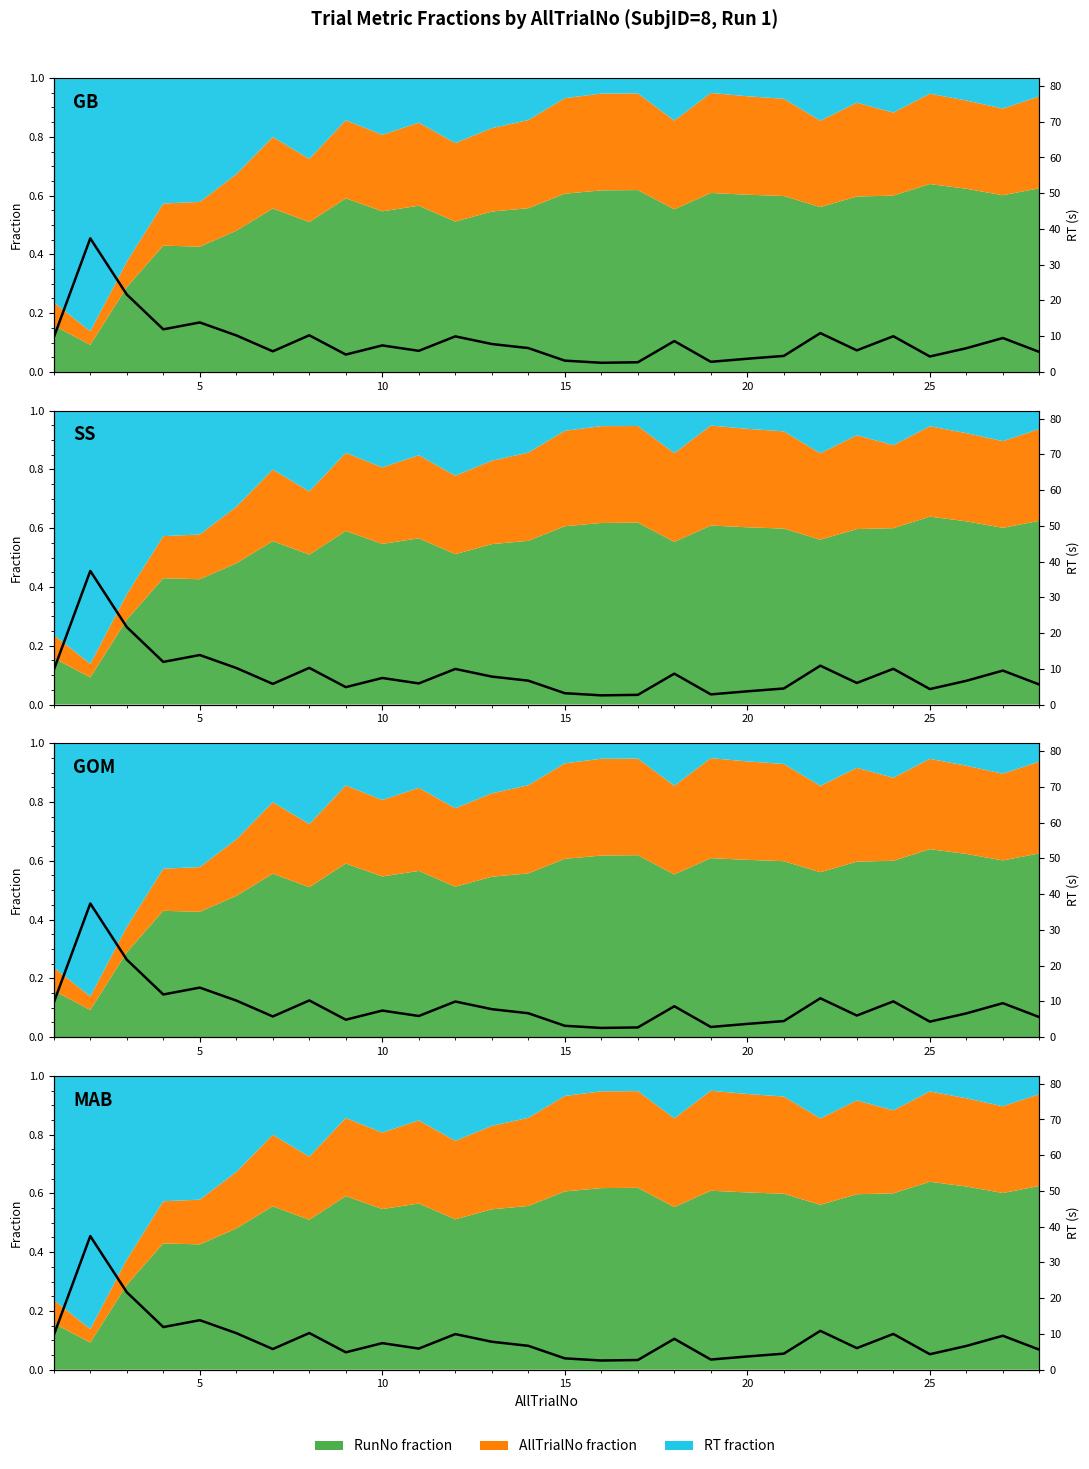

True or false: the data shows 12.9 at 26.

False